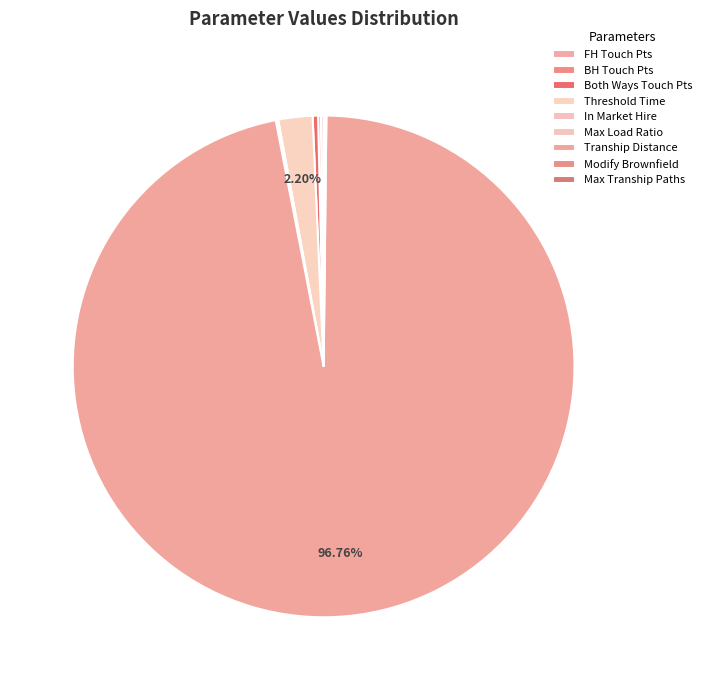

How many slices are in this pie chart?

9